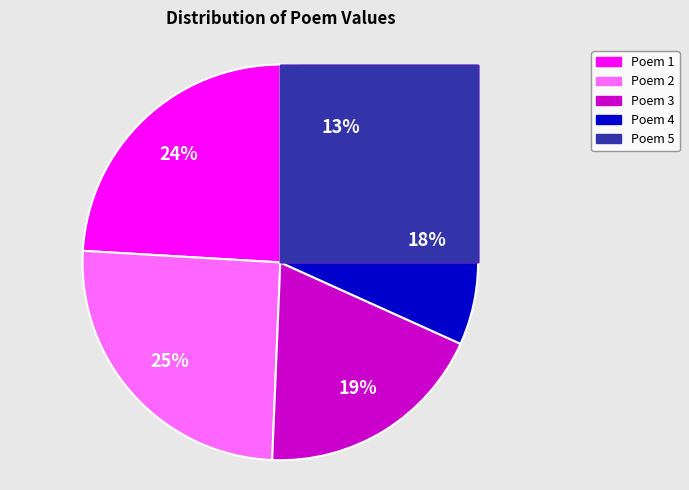

How many segments does this pie chart have?

5